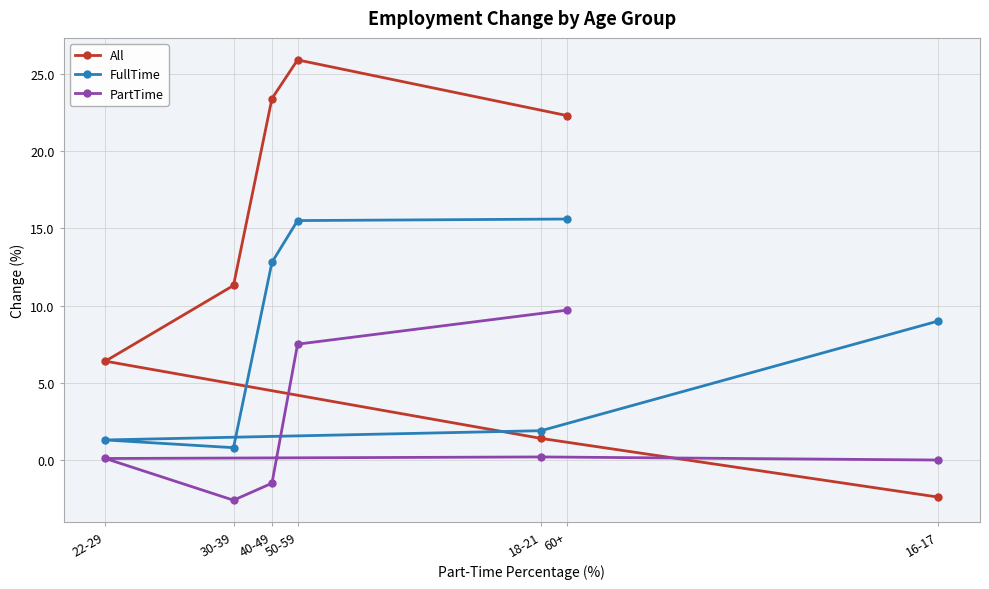

True or false: PartTime has more than 0 points higher than both neighbors.

True